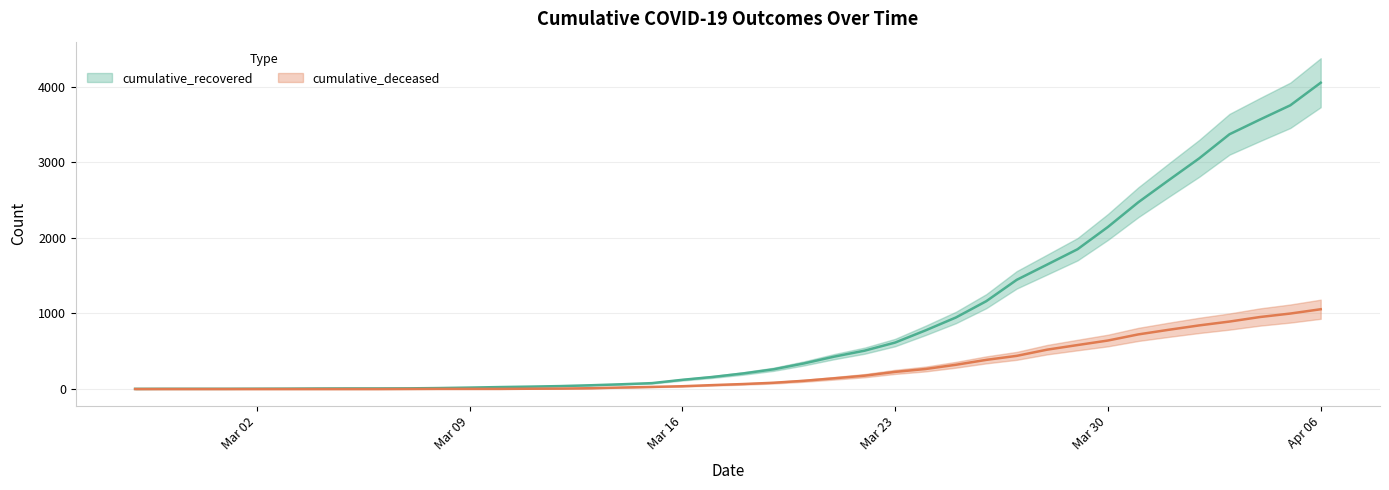

Rank the series at 2020-03-14 from lowest to highest value.

cumulative_deceased, cumulative_recovered